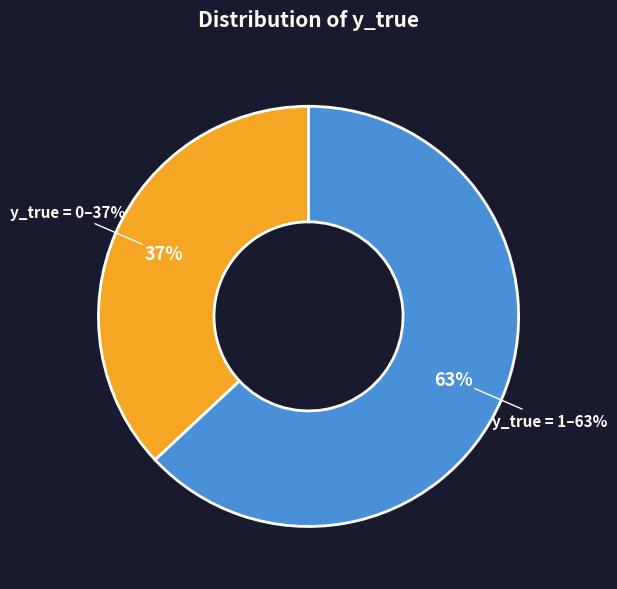

True or false: y_true = 0 accounts for 47% of the total.

False